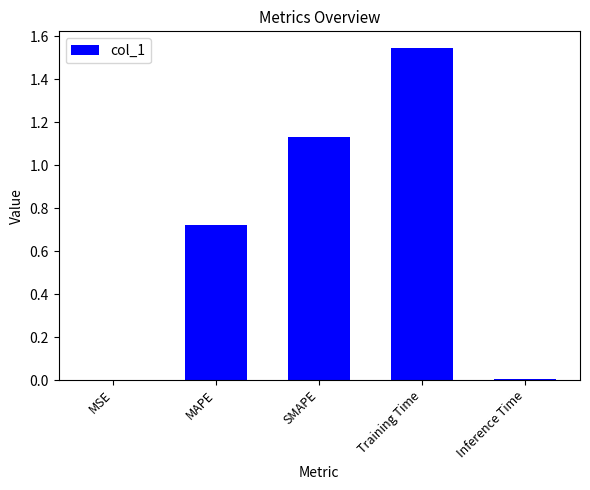

What is the change in value from SMAPE to Training Time?

+0.4